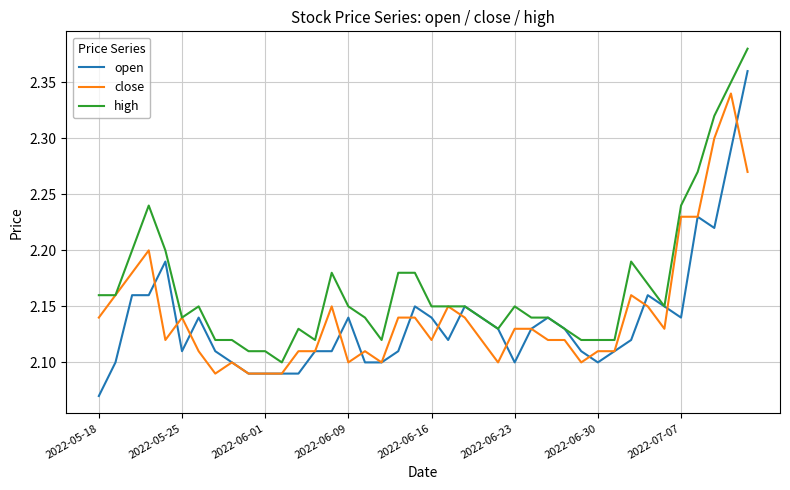

Rank the series by their maximum value, from highest to lowest.

high, open, close